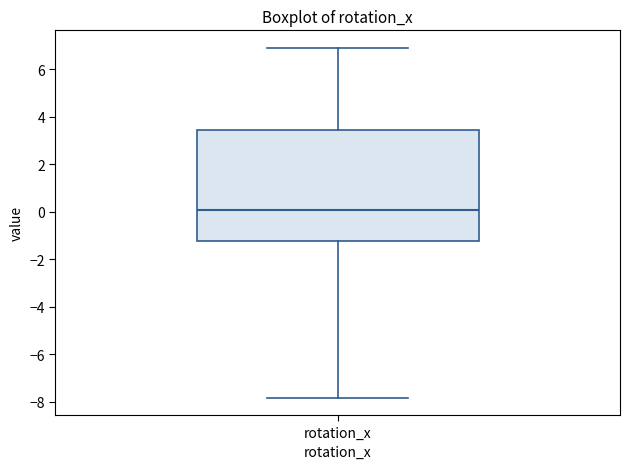

Read this box plot against the y-axis: the position of the median line, the range covered by the box, and the ends of both whiskers. The values are not printed on the chart, so give them approximately, as read against the axis.

median 0.0, box -1.2 to 3.4, whiskers -7.8 to 6.8